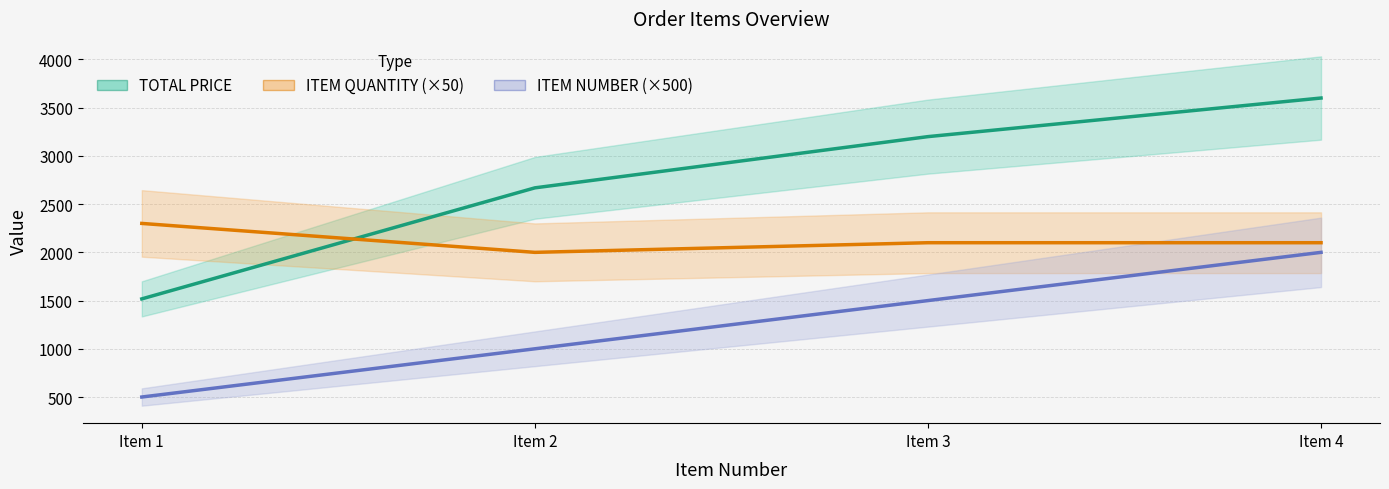

What is the difference between the TOTAL PRICE values at Item 4 and Item 3?

400.3